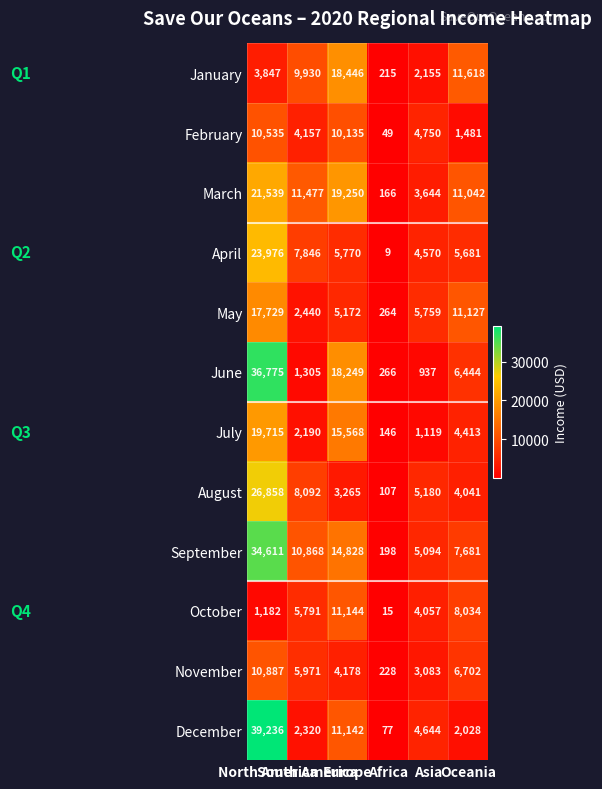

What is the sum of all January values?

46211